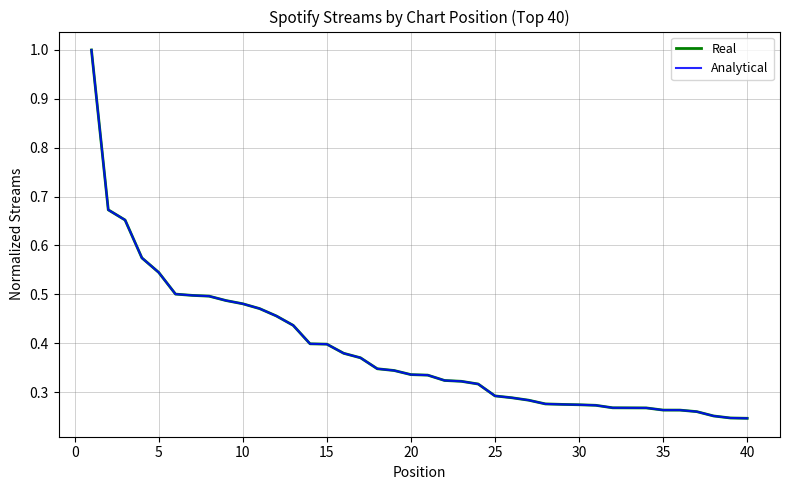

Is this an area chart (filled region under the line)?

No